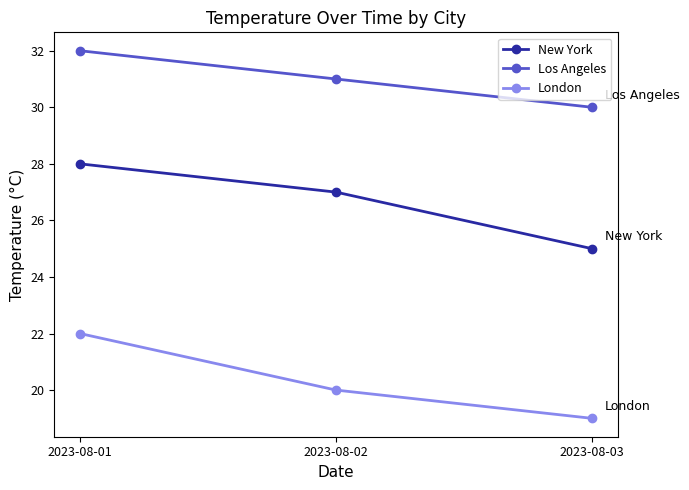

Is the value of New York at 2023-08-03 greater than the value of London at 2023-08-03?

Yes